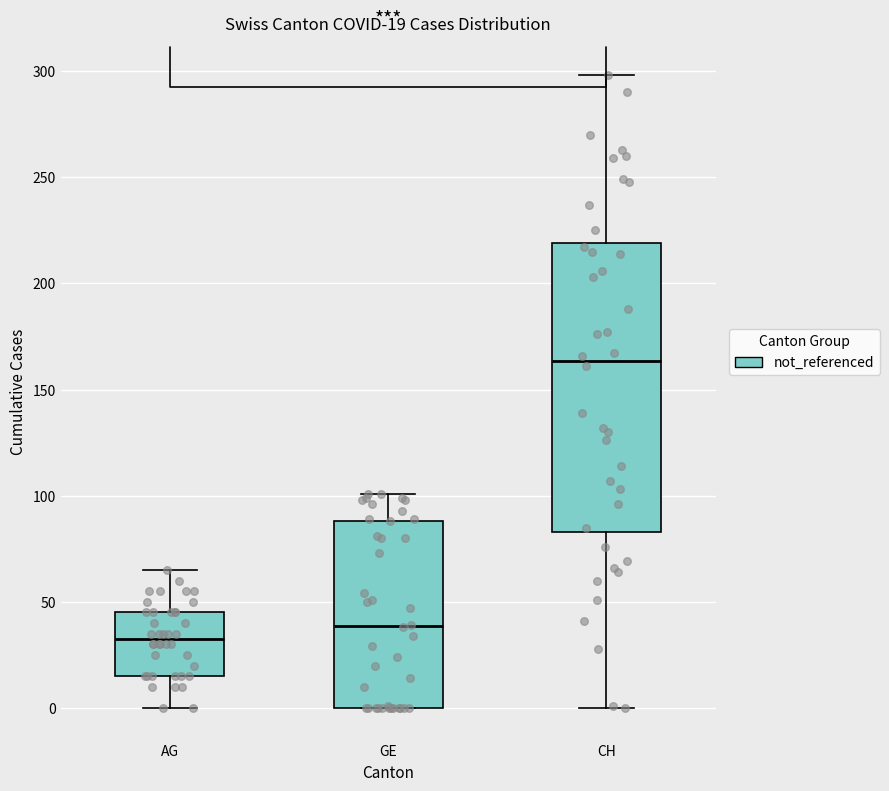

Comparing the boxes themselves (not the whiskers), which one is the tallest?

CH